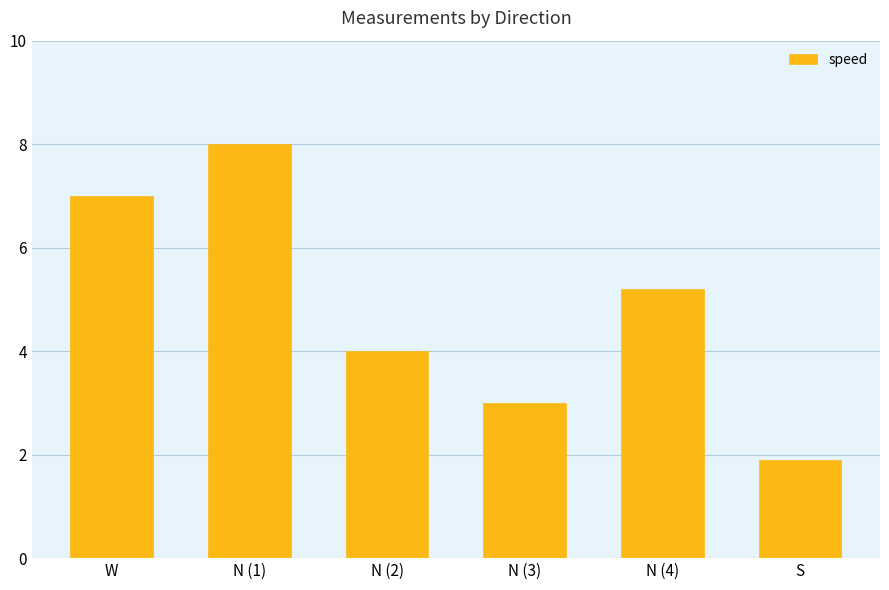

What is the value of the 5th bar from the left?

5.2